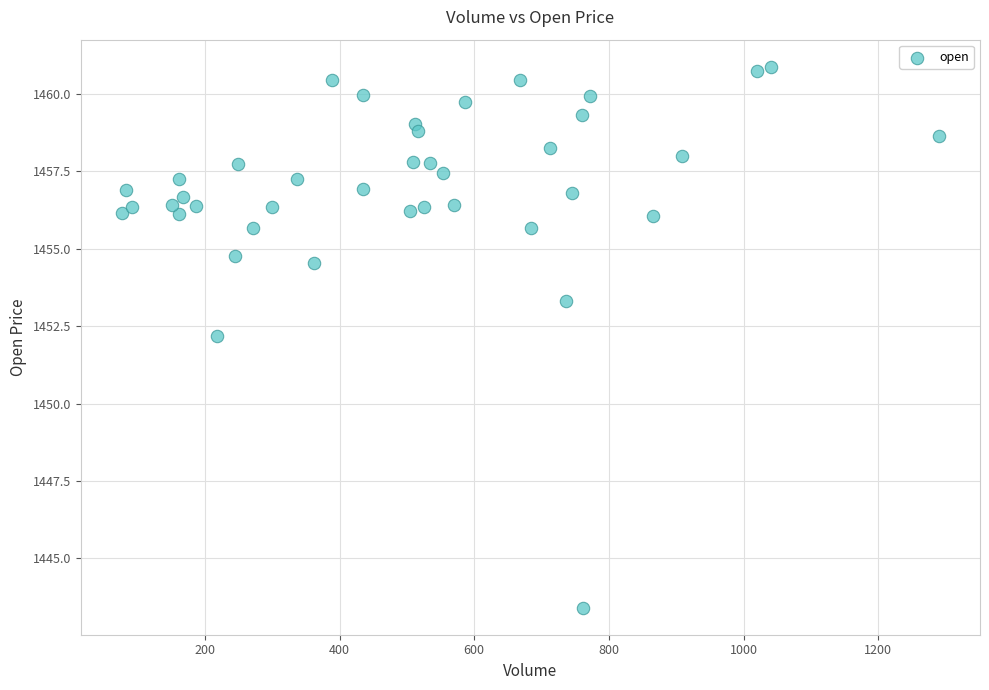

What is the range of Y values (max minus min)?

17.5